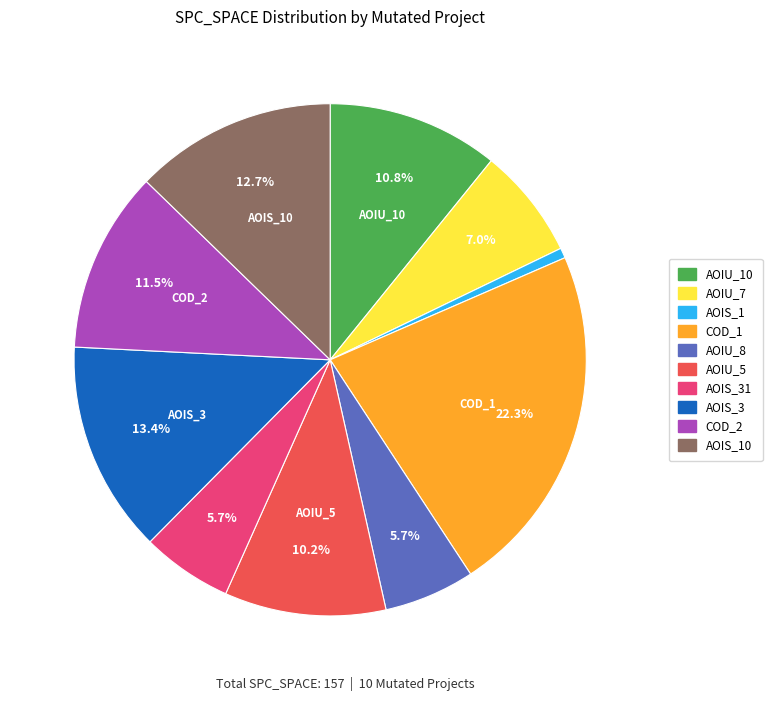

Is there a majority slice in this chart?

No